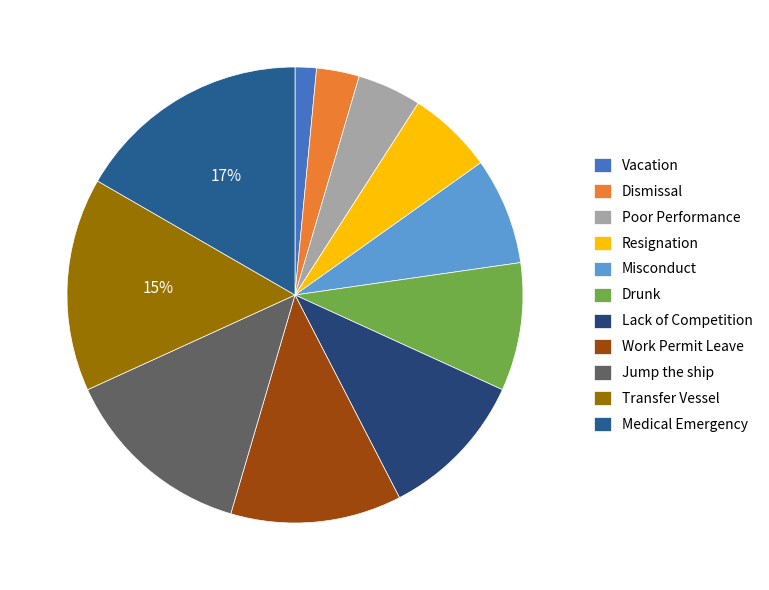

Count the number of slices in the pie.

11